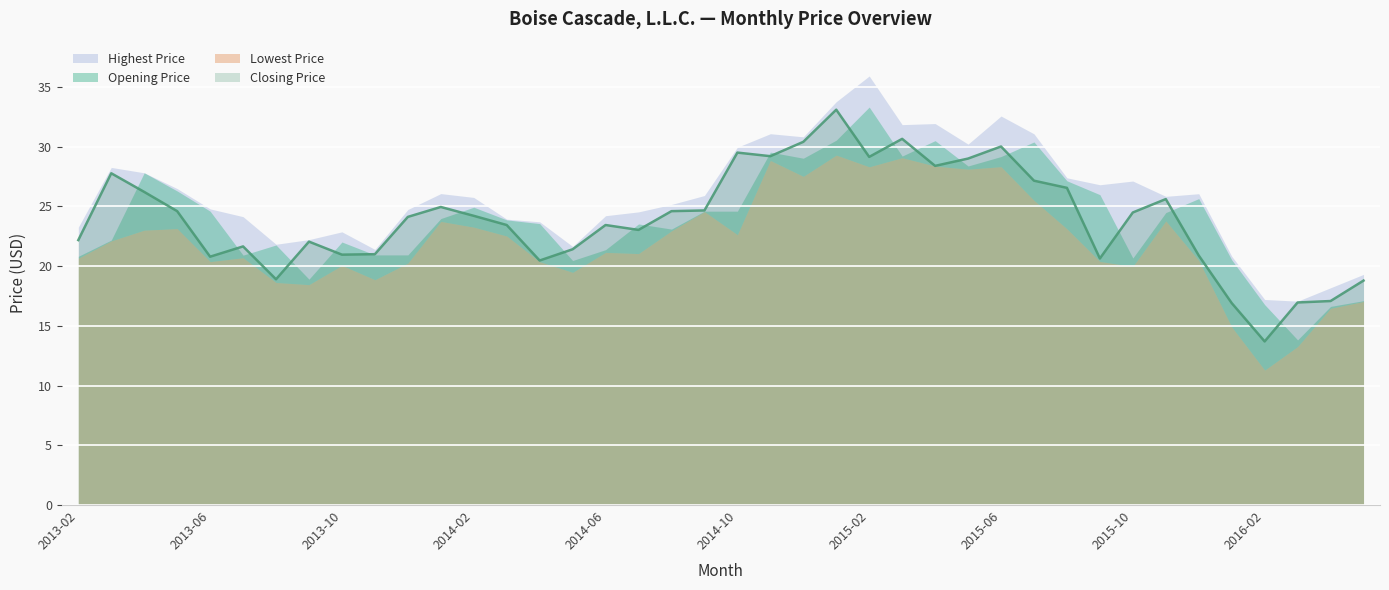

Is it true that Closing Price equals 23.6 at 2016-01?

False